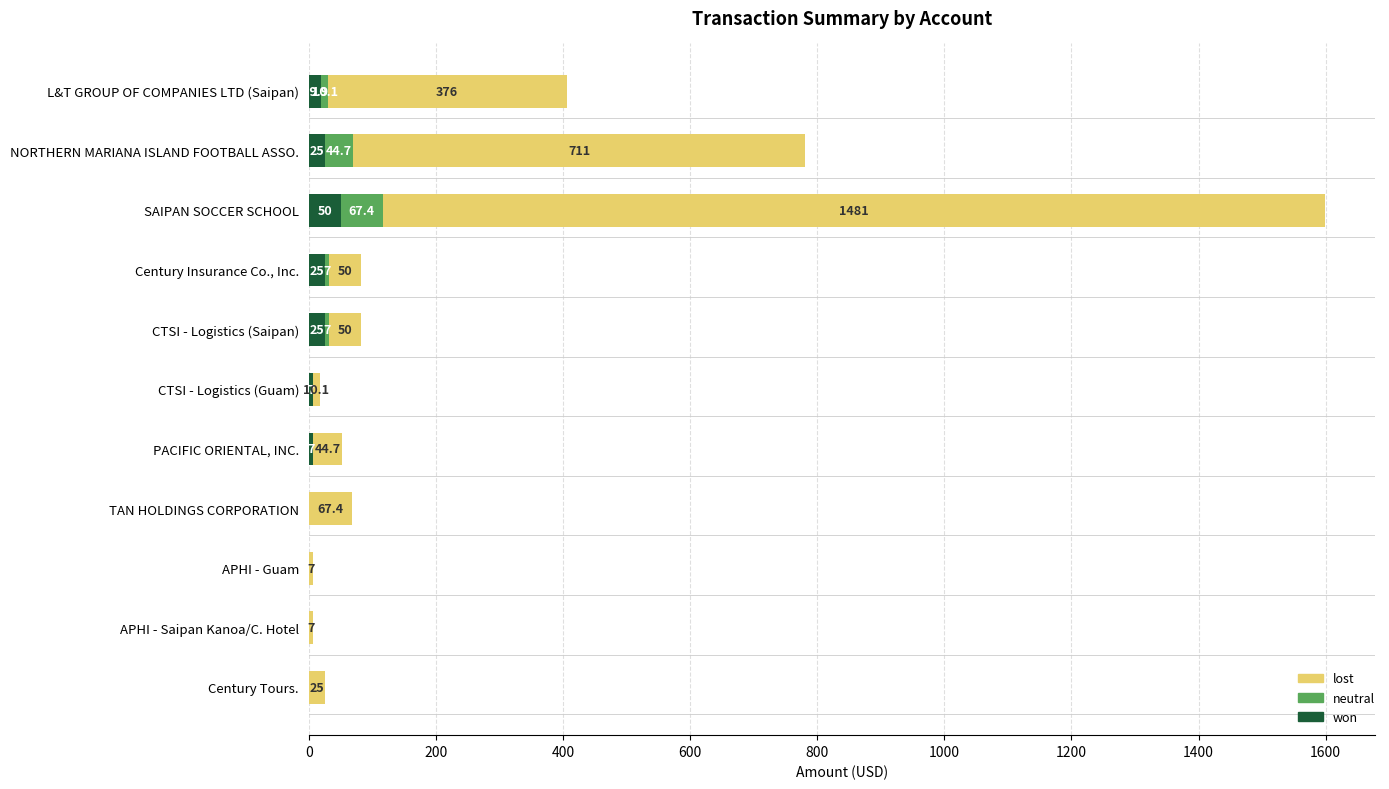

The value of won at Century Insurance Co., Inc. is 25.0. True or false?

True